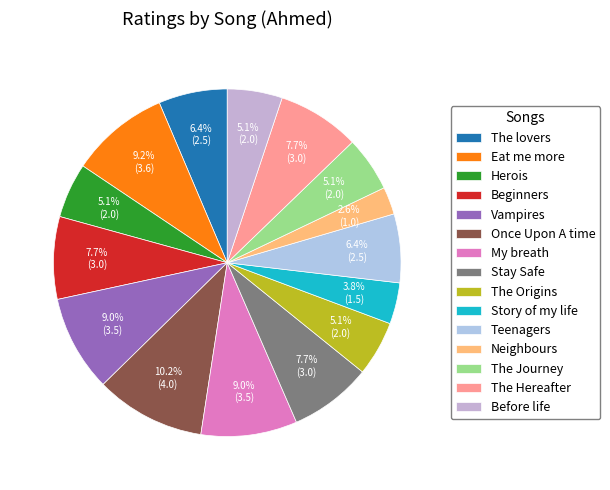

How many slices are in this pie chart?

15